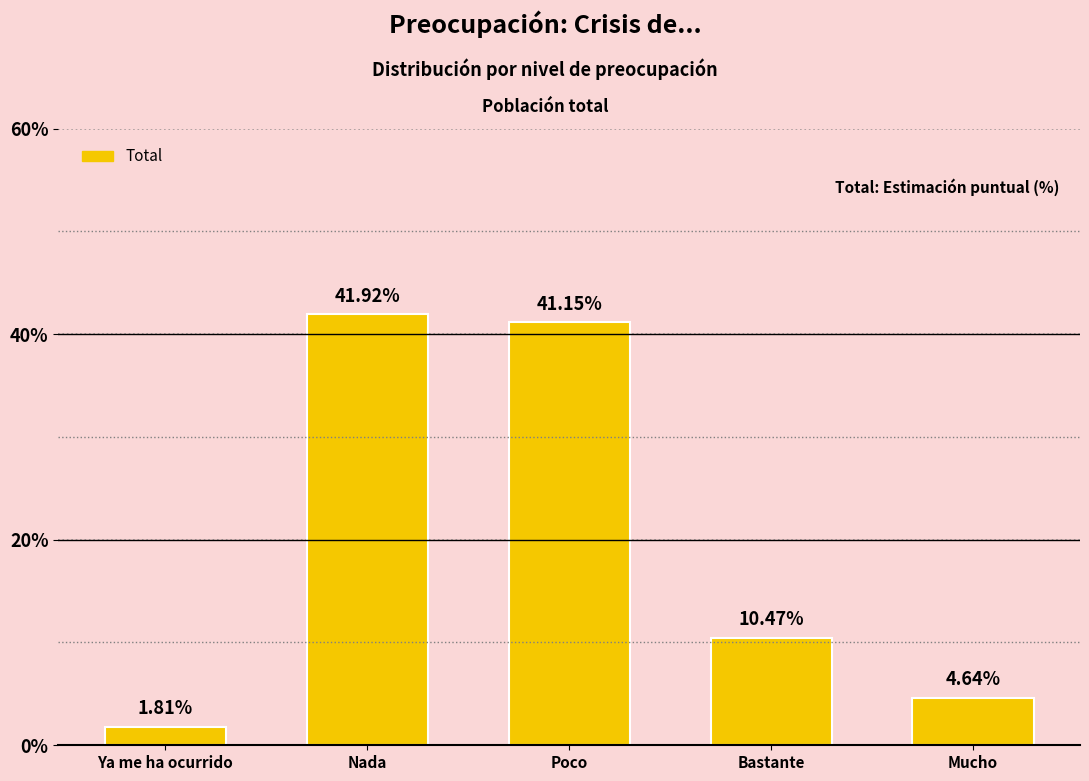

List the labels in order of value, smallest first.

Ya me ha ocurrido, Mucho, Bastante, Poco, Nada